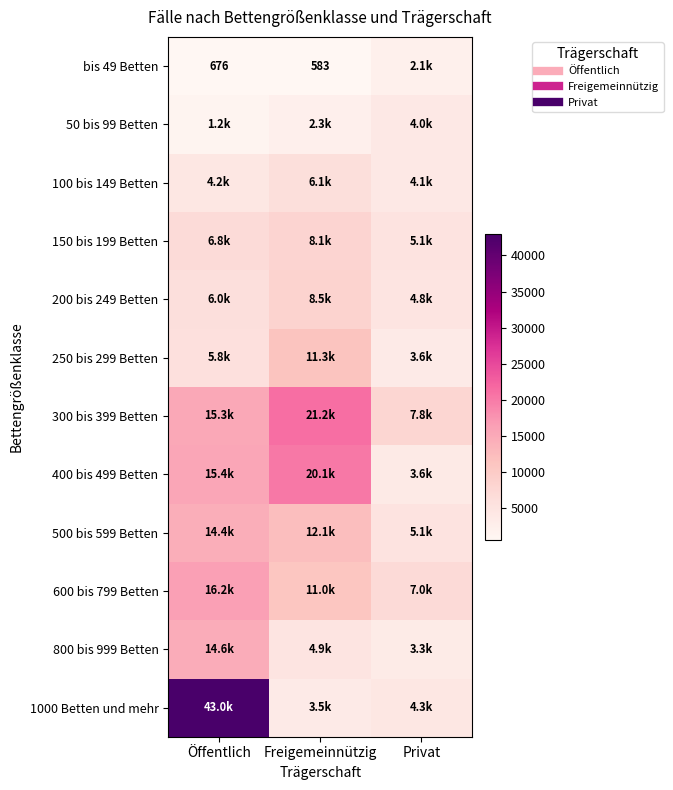

Between Öffentlich and Freigemeinnützig, which series saw the biggest shift?

1000 Betten und mehr